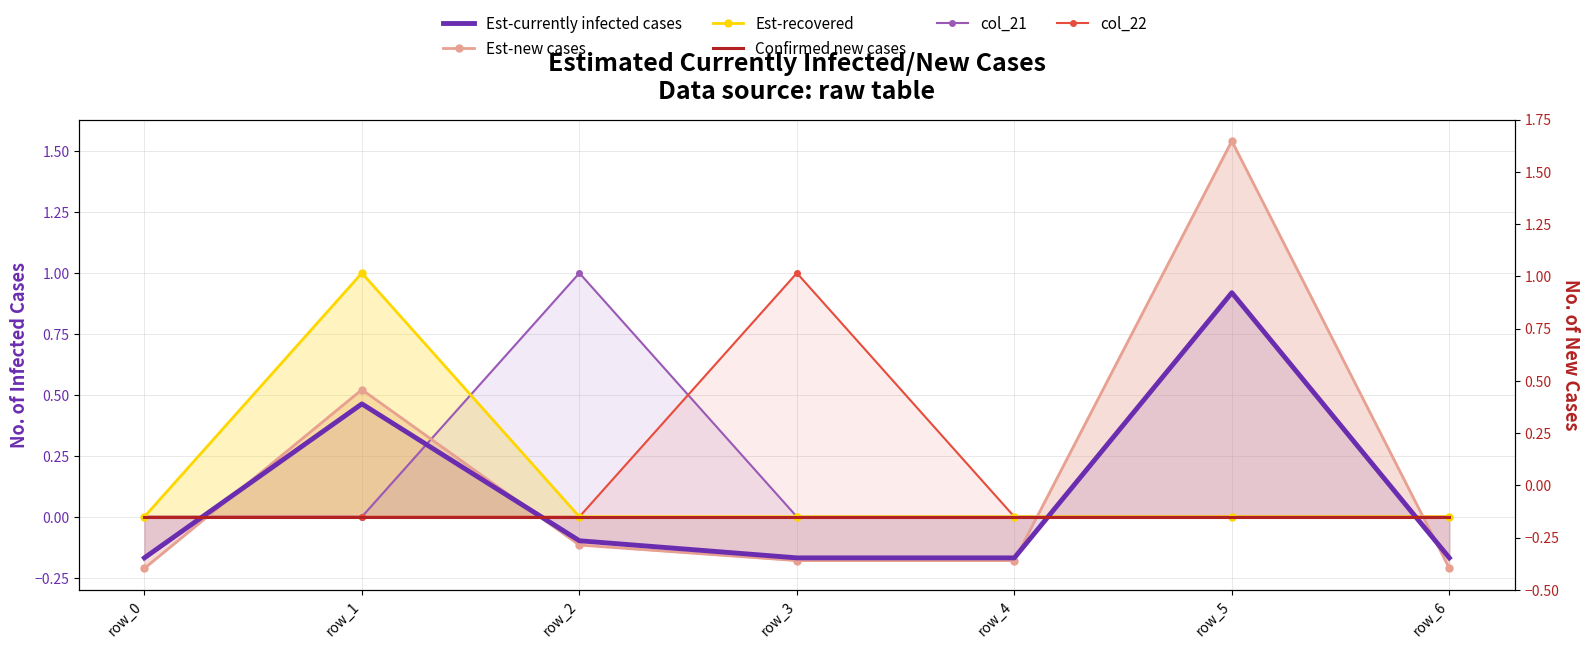

What is the minimum value shown in the chart?

-0.2